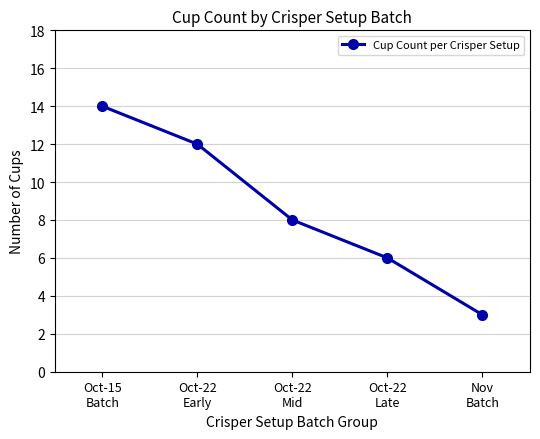

What is the difference between the second highest and second lowest values?

6